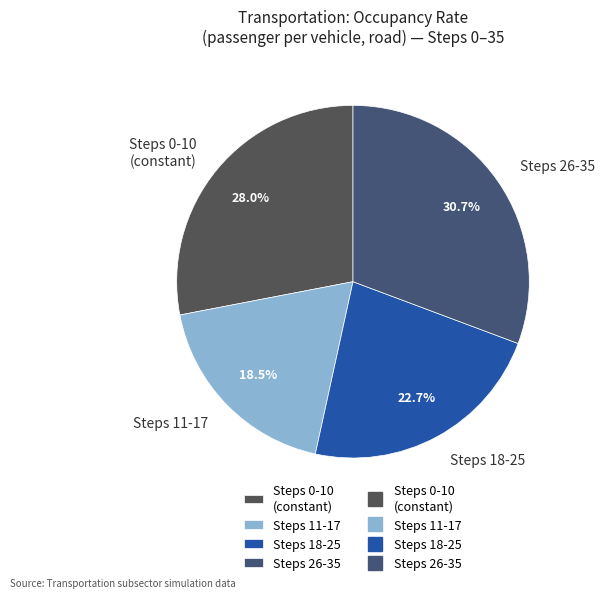

What is the total percentage of Steps 26-35 and Steps 11-17?

49.2%